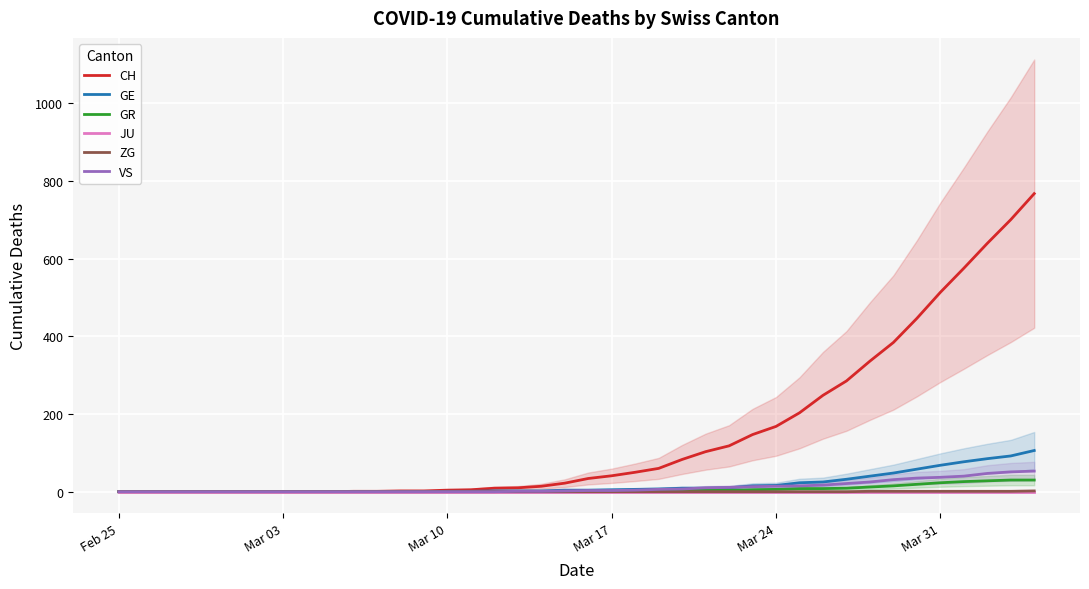

What is the maximum value for GE?

106